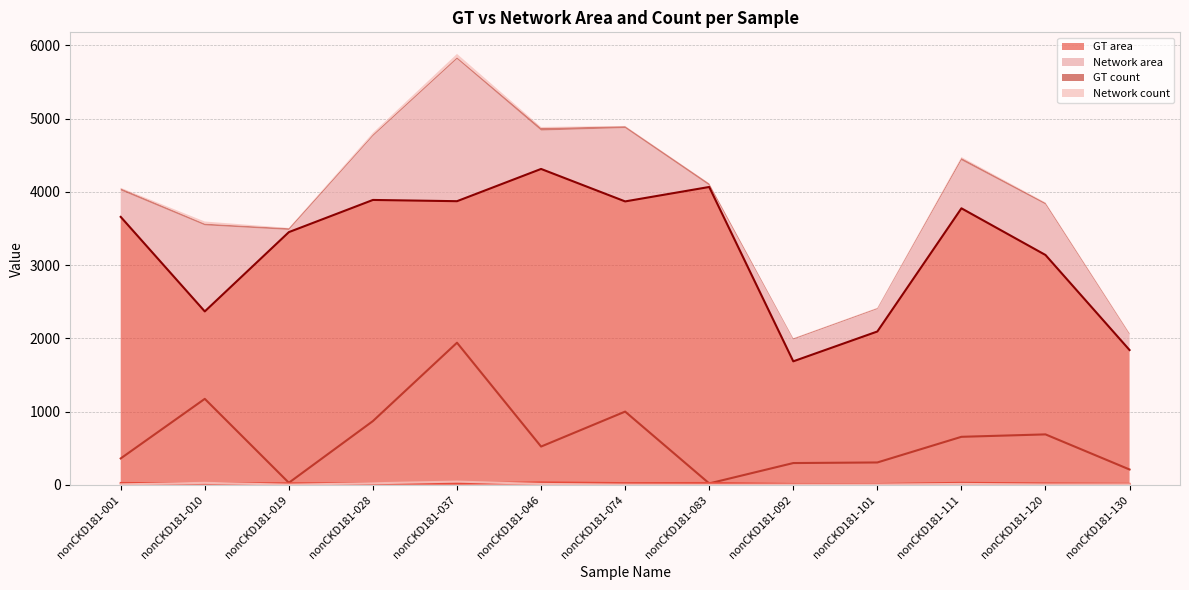

At which label does GT area first exceed 3658?

nonCKD181-028